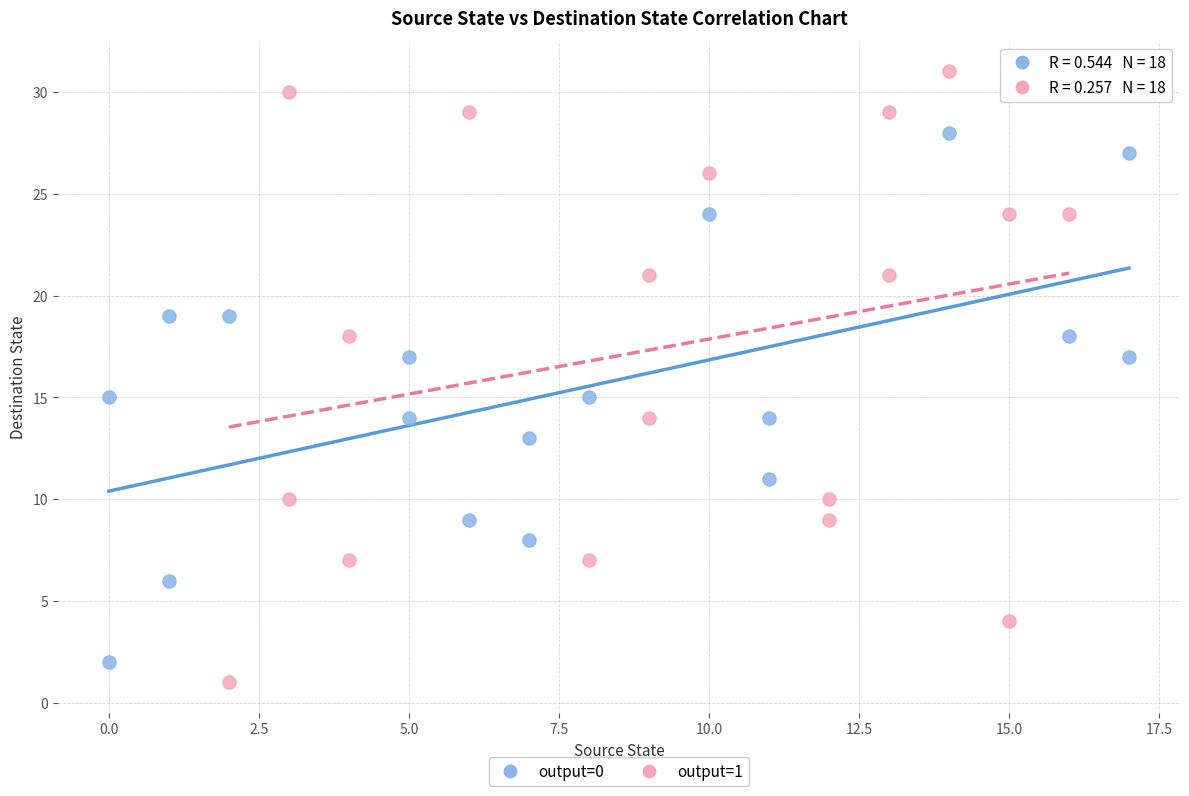

Which series contains the lowest Y value?

output=1